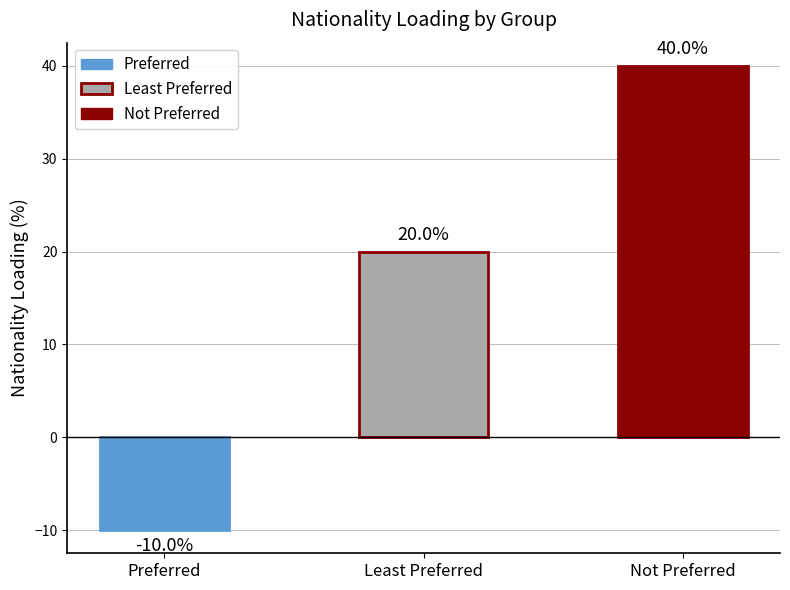

Reading right to left, transcribe all the data shown in this chart.

Not Preferred=40	Least Preferred=20	Preferred=-10